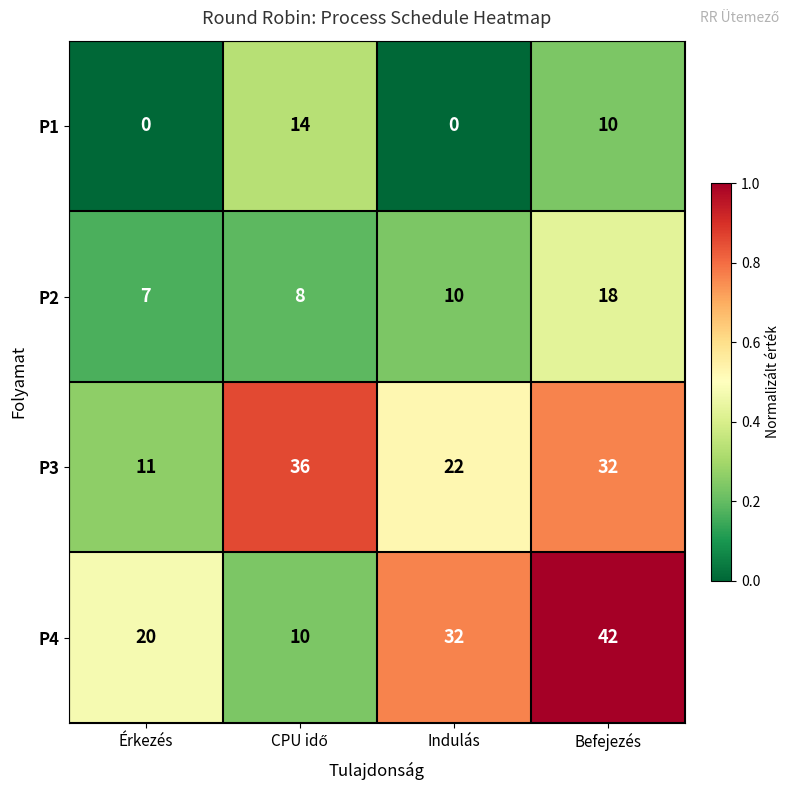

At which category is the sum across all series the highest?

Befejezés